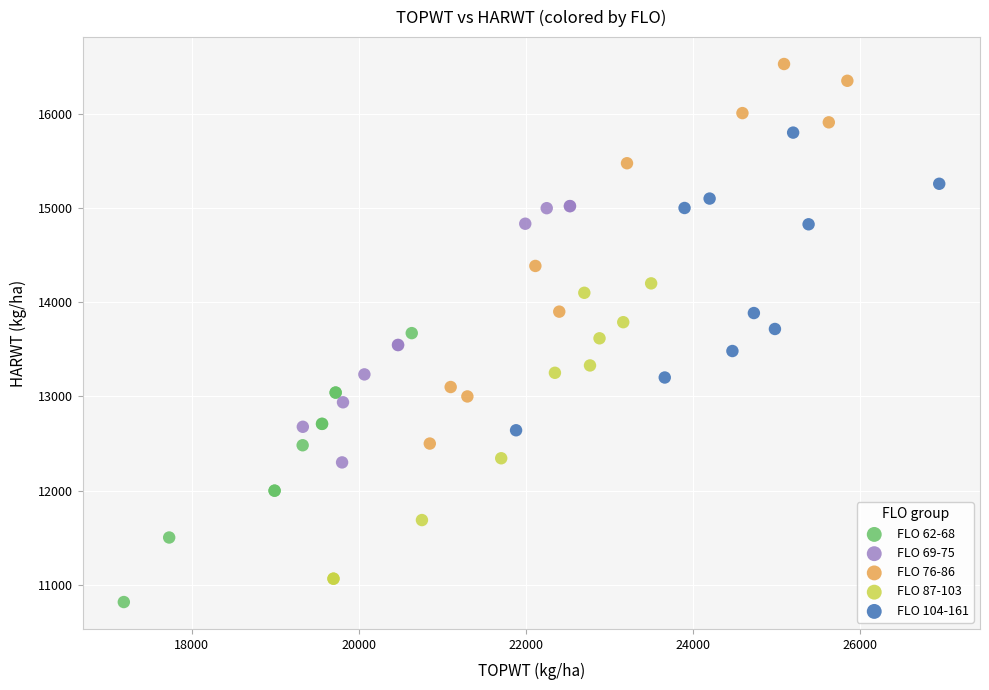

Which series reaches the minimum Y coordinate?

FLO 62-68